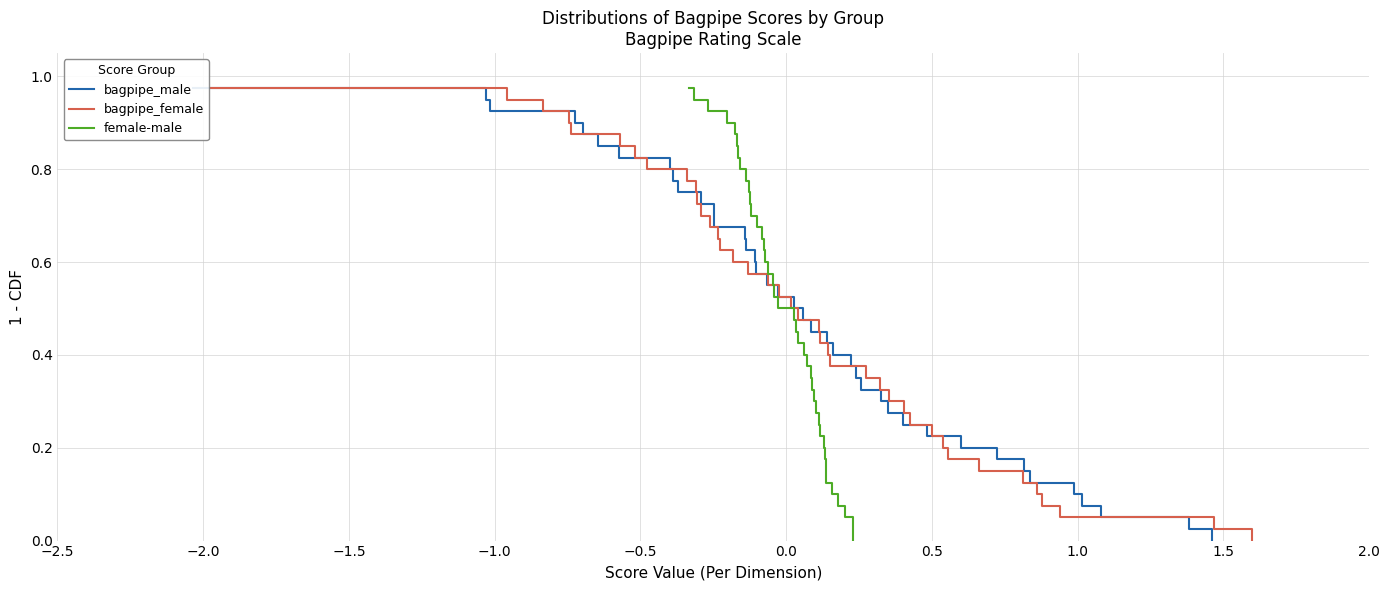

What is the difference between the maximum and minimum values in the female-male series?

1.0